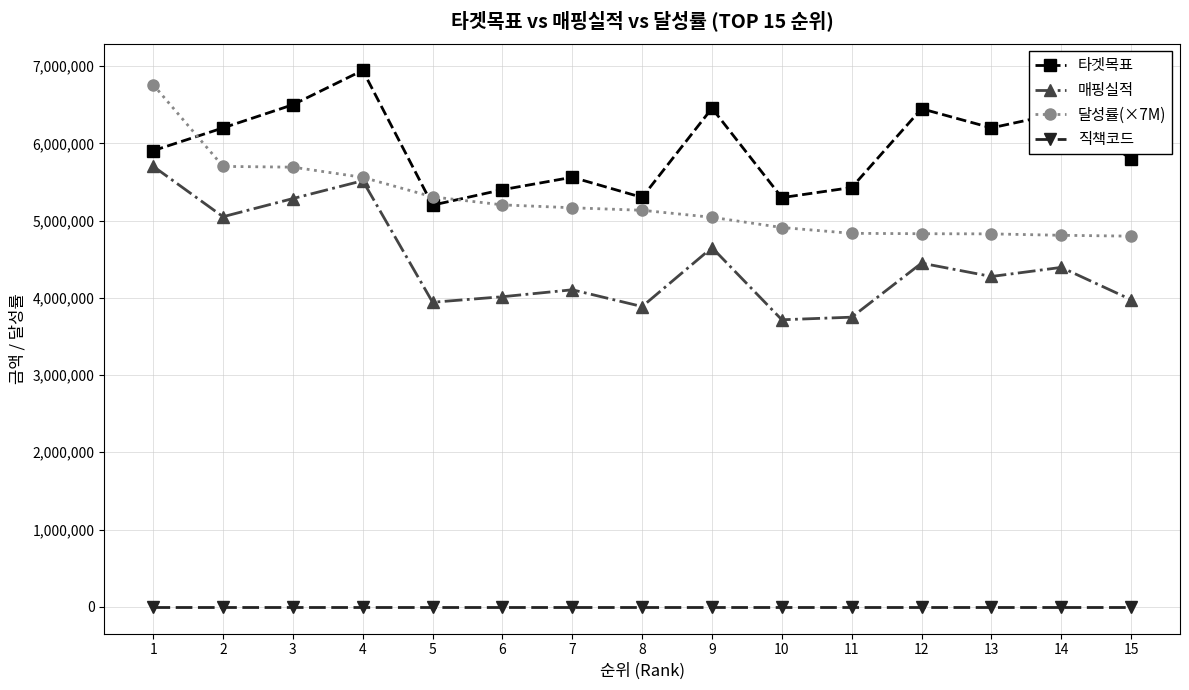

What is the difference between the maximum and minimum values in the 타겟목표 series?

1745000.0